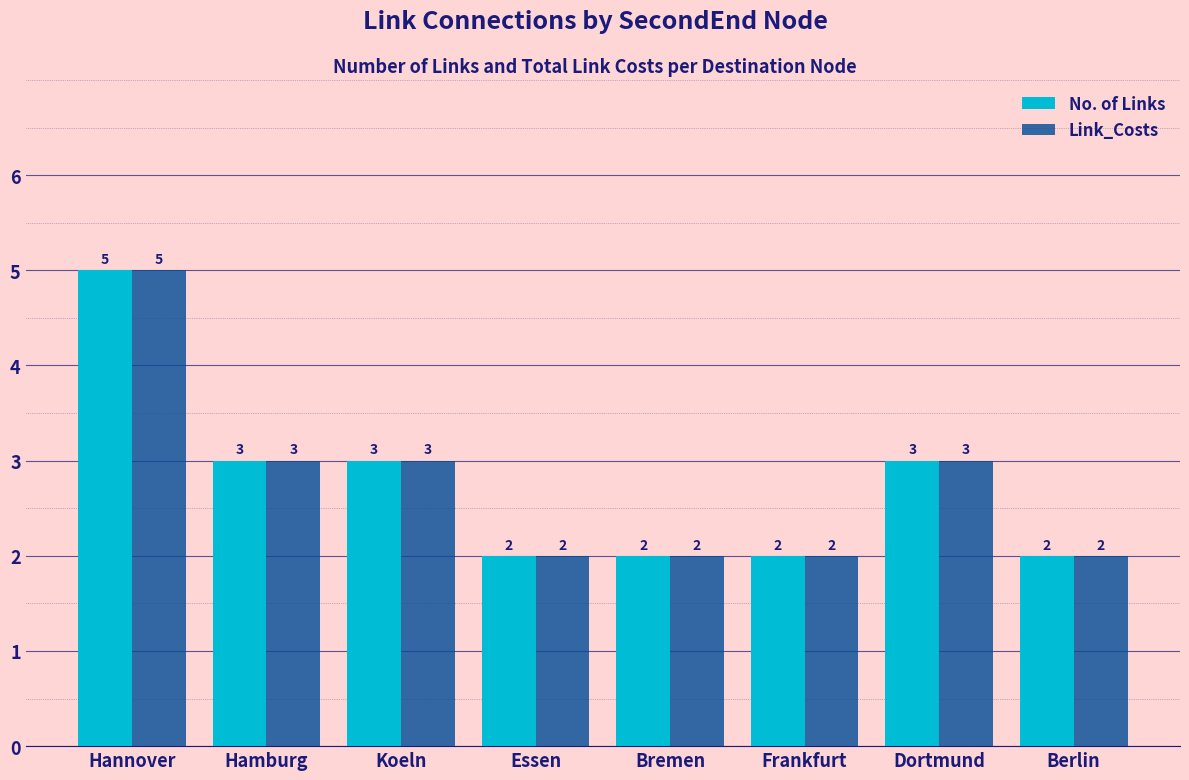

What is the difference between the maximum and minimum values in the Link_Costs series?

3